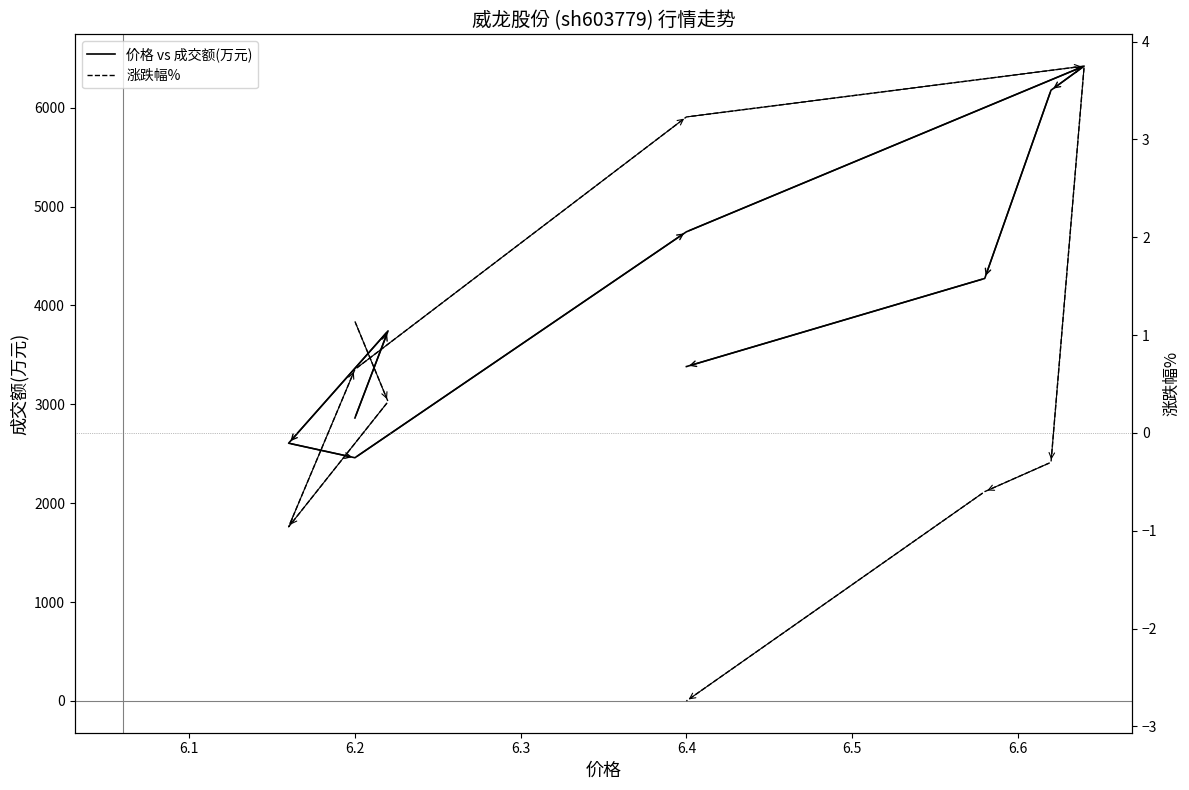

The value of 涨跌幅% at 6.6 is -0.3. True or false?

True